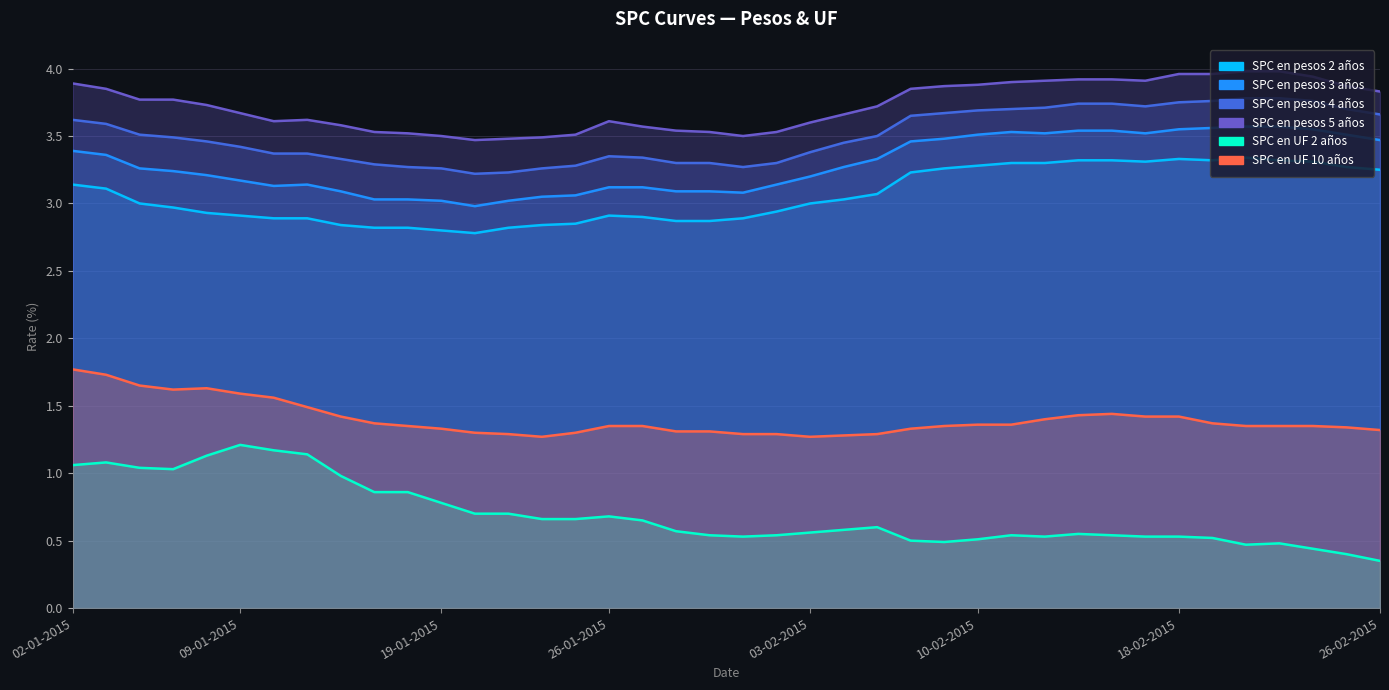

True or false: SPC en UF 2 años has a value of 0.3 at 26-02-2015.

True